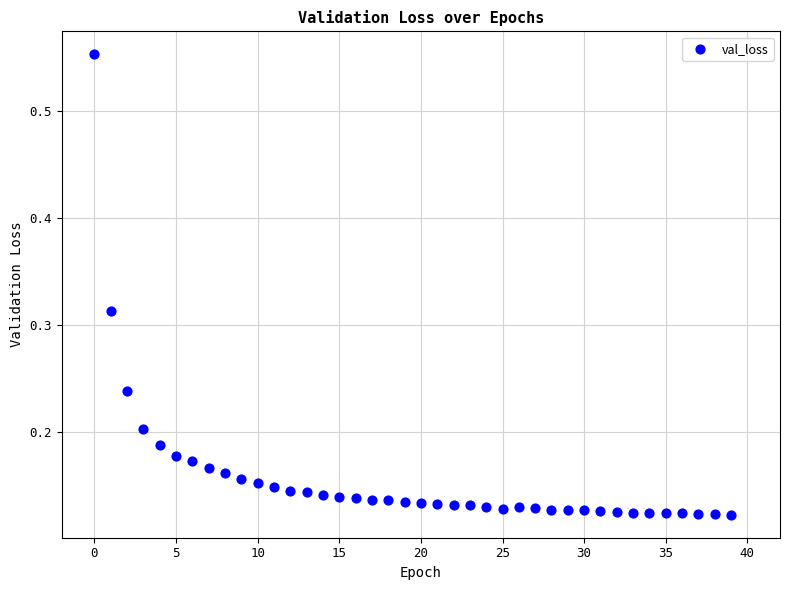

What is the range of Y values (max minus min)?

0.4